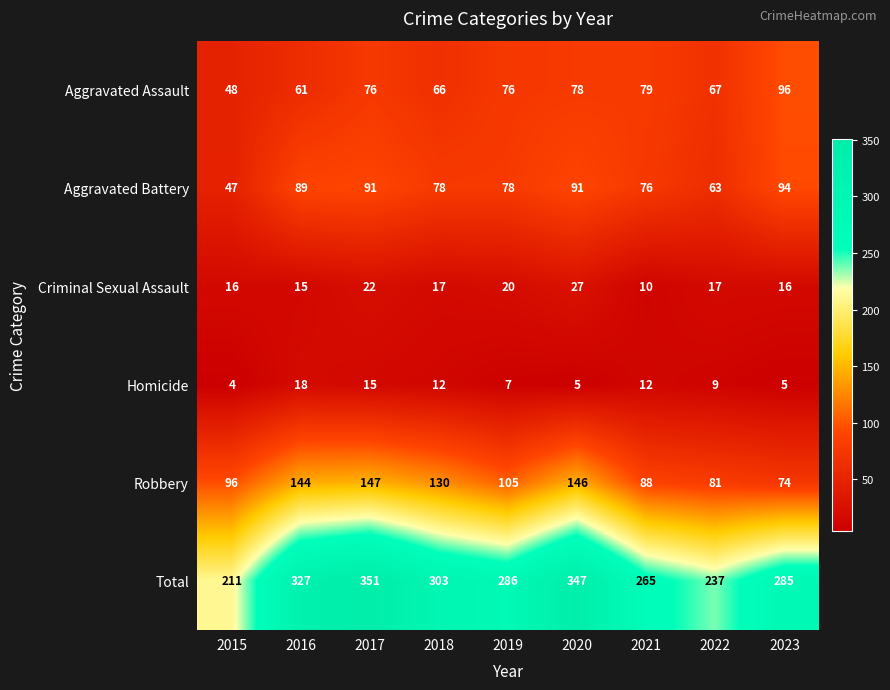

True or false: Criminal Sexual Assault has a value of 17 at 2018.

True